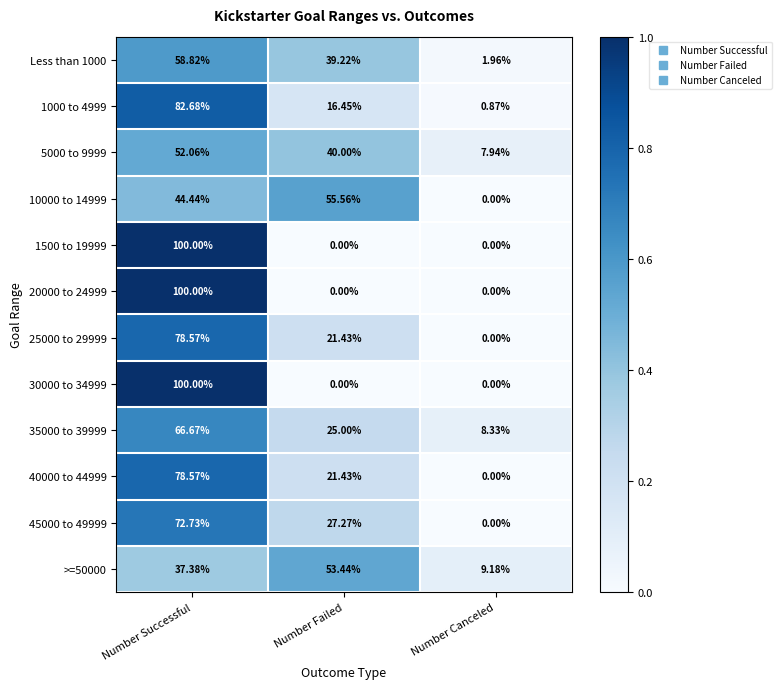

Which series changed the most between Number Failed and Number Canceled?

10000 to 14999